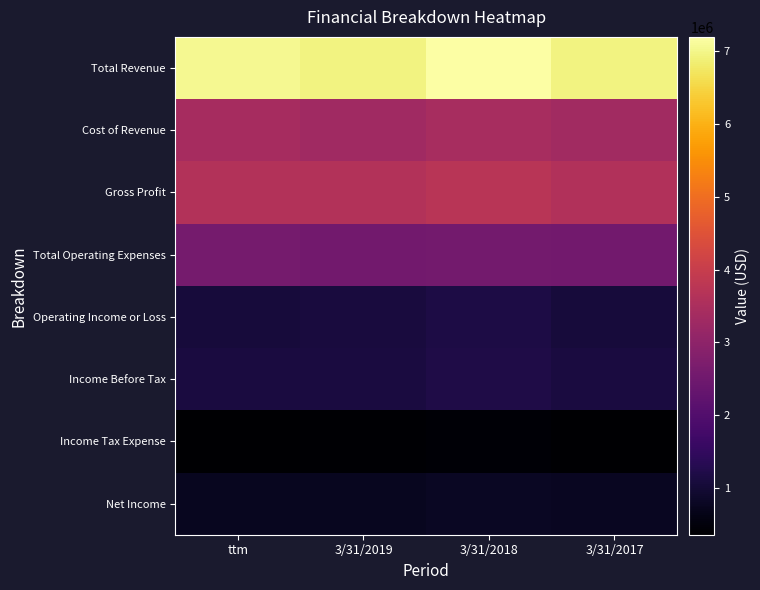

Reading right to left, what are all the values shown in this chart?

Total Revenue: 3/31/2017=6944621	3/31/2018=7200843	3/31/2019=6949709	ttm=7062364
Cost of Revenue: 3/31/2017=3346128	3/31/2018=3456110	3/31/2019=3318132	ttm=3428939
Gross Profit: 3/31/2017=3598492	3/31/2018=3744732	3/31/2019=3631576	ttm=3633423
Total Operating Expenses: 3/31/2017=2524692	3/31/2018=2571653	3/31/2019=2540600	ttm=2577366
Operating Income or Loss: 3/31/2017=1073801	3/31/2018=1173079	3/31/2019=1090976	ttm=1056057
Income Before Tax: 3/31/2017=1115820	3/31/2018=1196740	3/31/2019=1123154	ttm=1104475
Income Tax Expense: 3/31/2017=354262	3/31/2018=413192	3/31/2019=384566	ttm=372158
Net Income: 3/31/2017=761558	3/31/2018=783547	3/31/2019=738587	ttm=732316